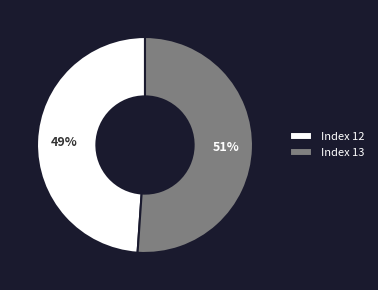

Rank the categories by value from highest to lowest.

Index 13, Index 12